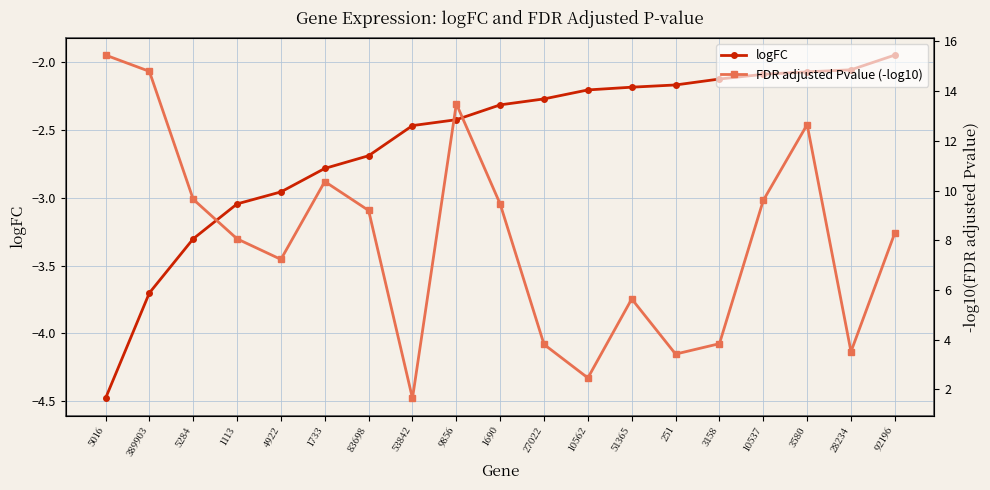

True or false: FDR adjusted Pvalue (-log10) has a value of 2.5 at 10562.

True